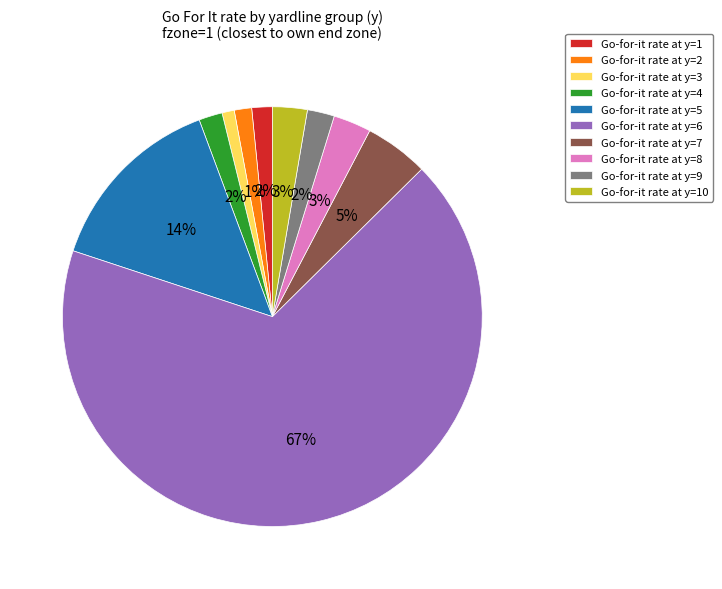

How many segments does this pie chart have?

10